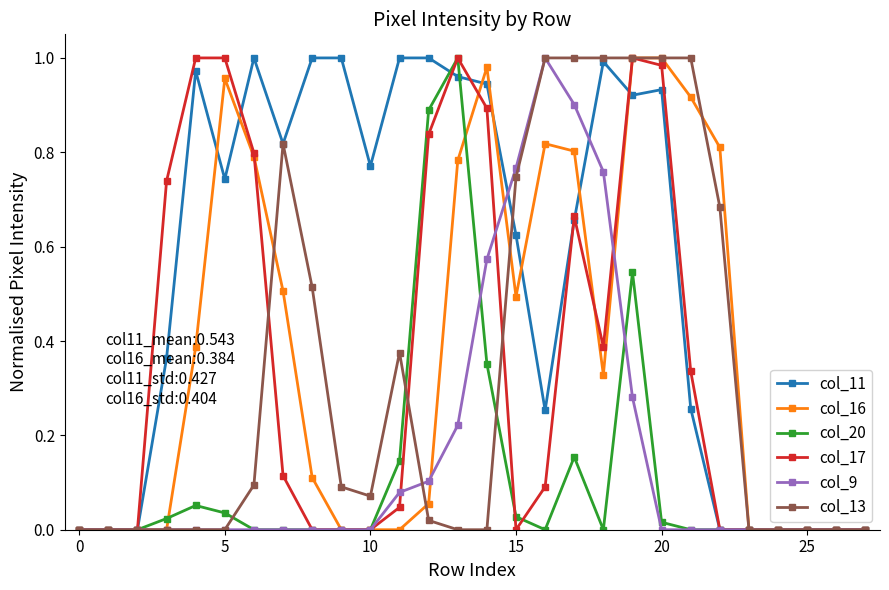

Which series has the largest total across all categories?

col_11